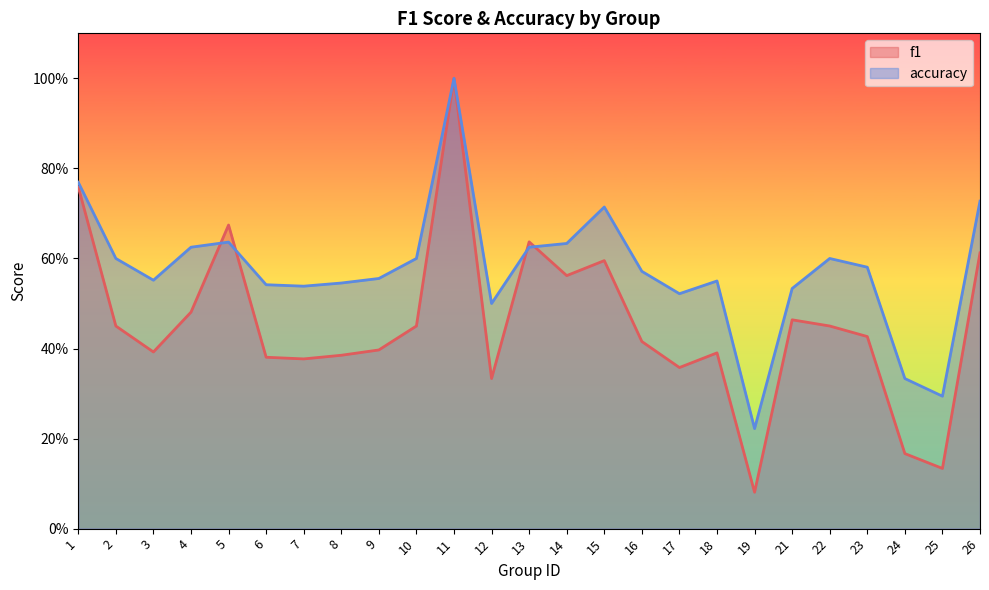

What is the average value of the accuracy series?

0.6